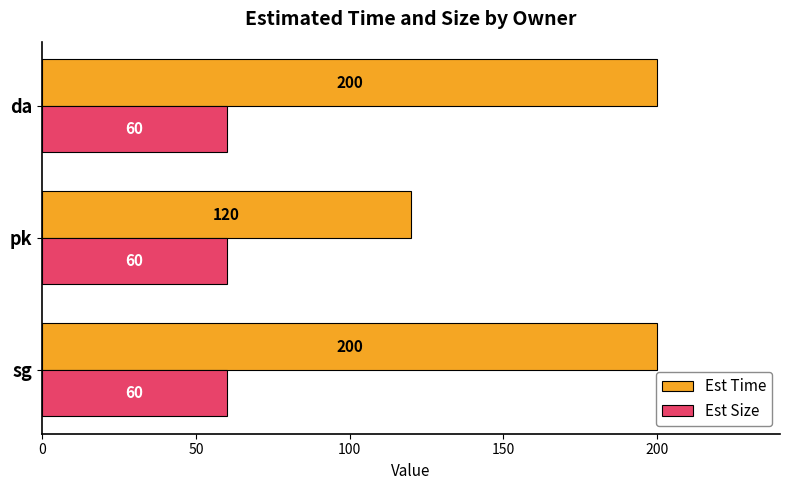

Is it true that Est Size equals 60 at da?

True